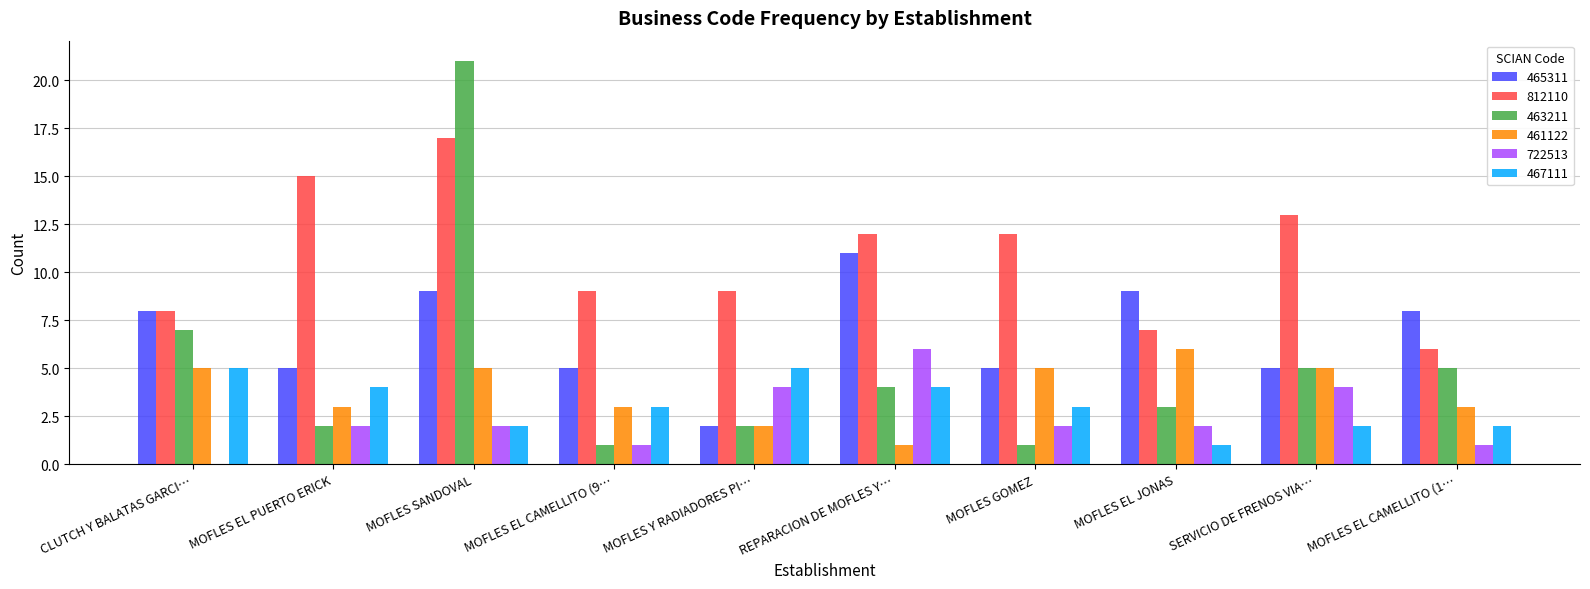

How many data points does each series have?

10